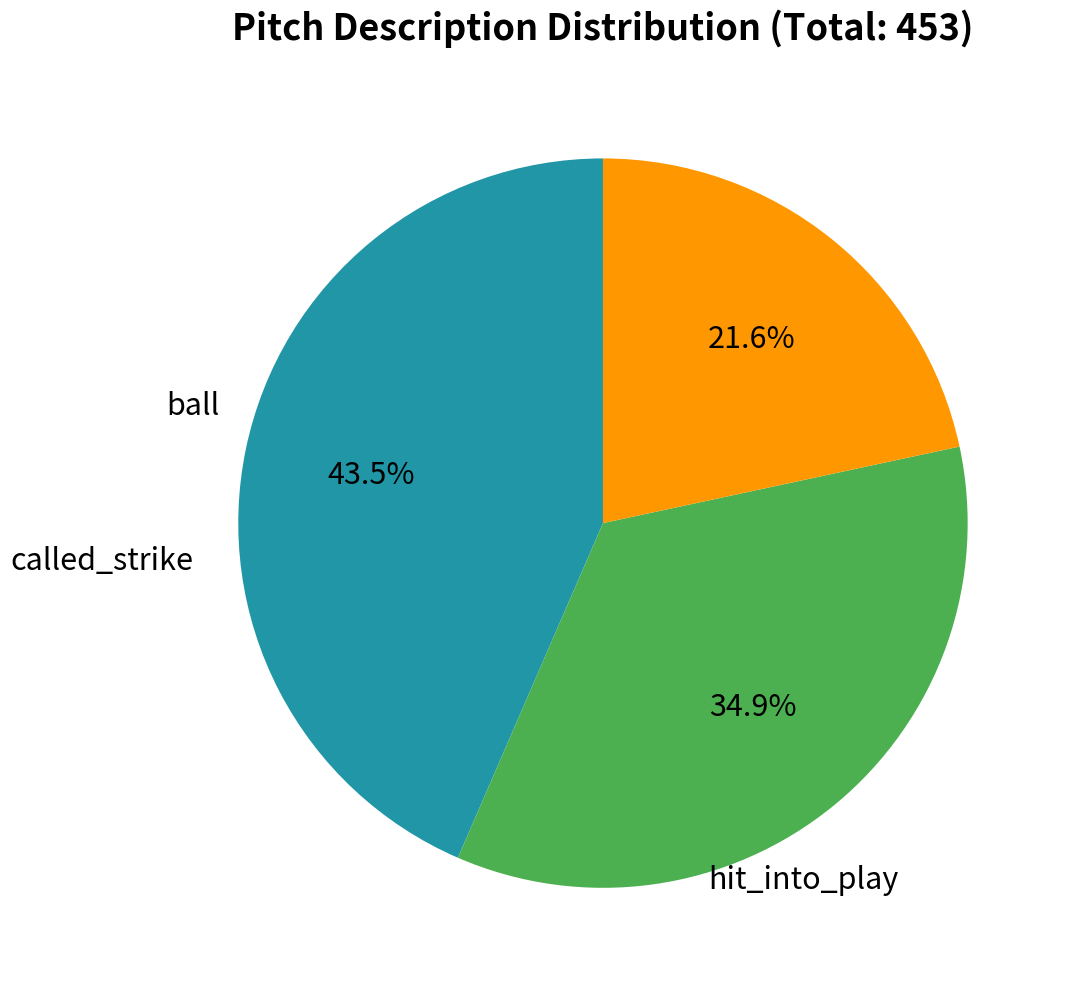

Is there a majority slice in this chart?

No